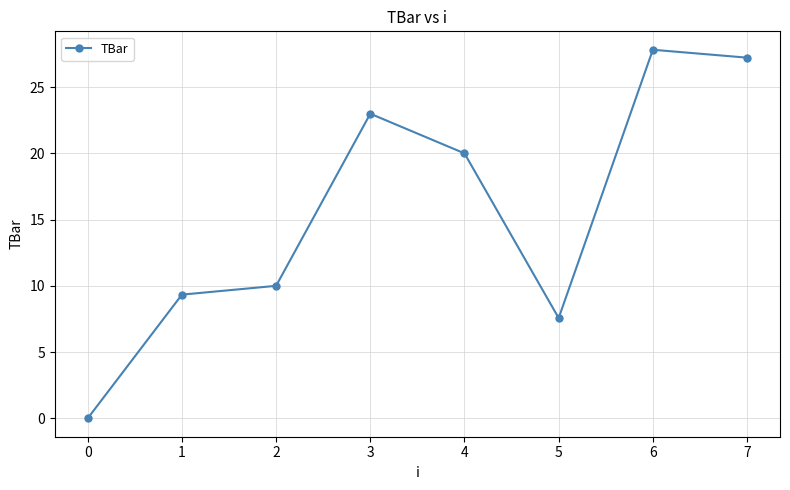

Count the number of data series in this chart.

1